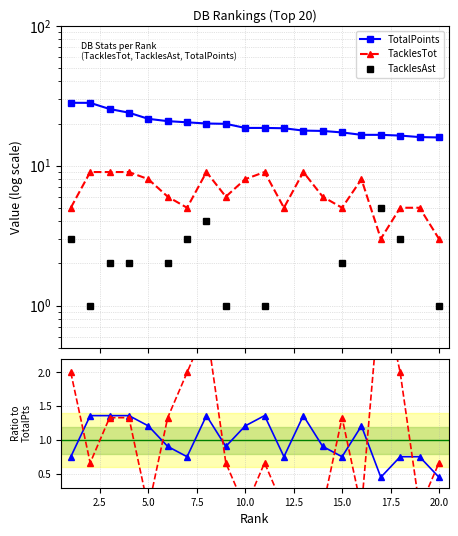

What is the difference between the maximum and second lowest values in the TacklesTot series?

6.0